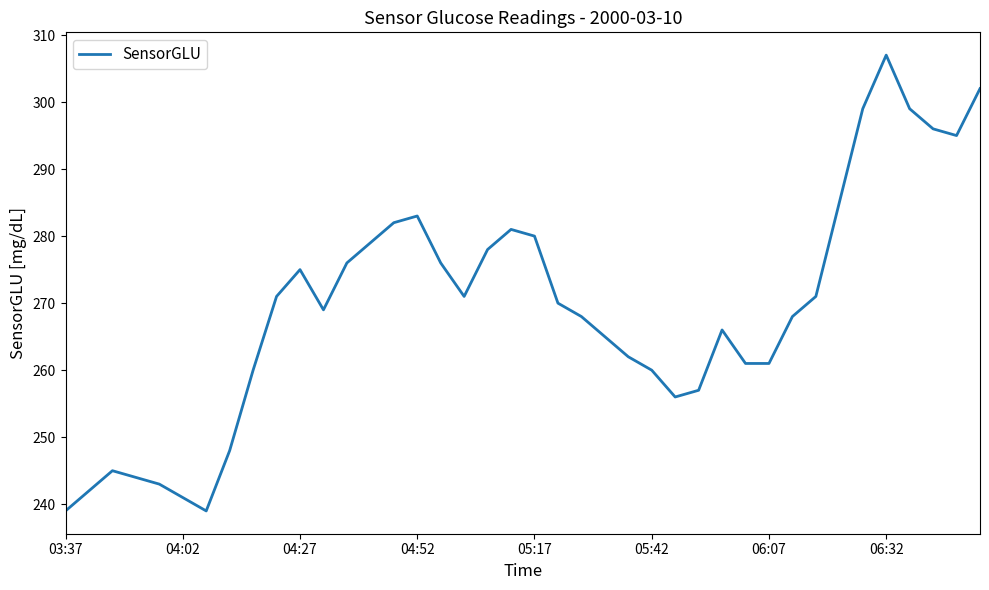

What is the difference between the maximum and minimum values?

68